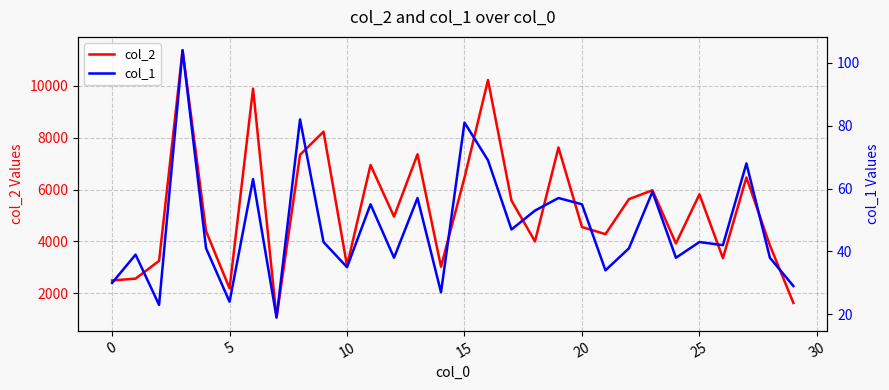

Which series has the largest total across all categories?

col_2